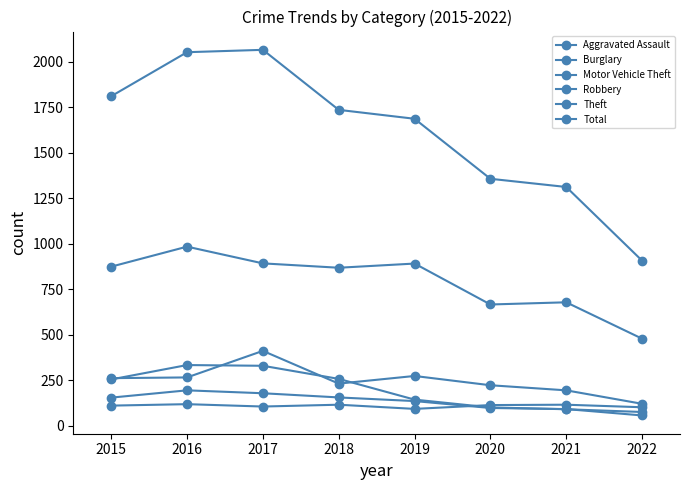

Rank the series by their maximum value, from lowest to highest.

Aggravated Assault, Robbery, Burglary, Motor Vehicle Theft, Theft, Total